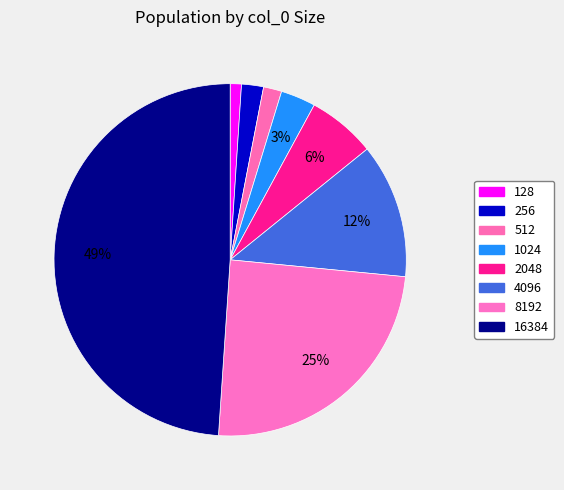

Is it true that 512 is 2% of the pie?

True